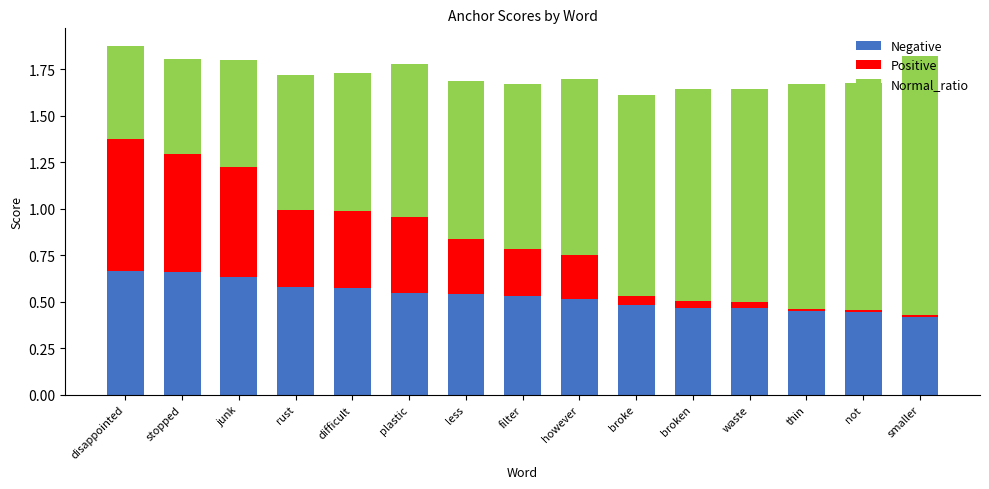

The Negative series shows 0.5 at filter. True or false?

True